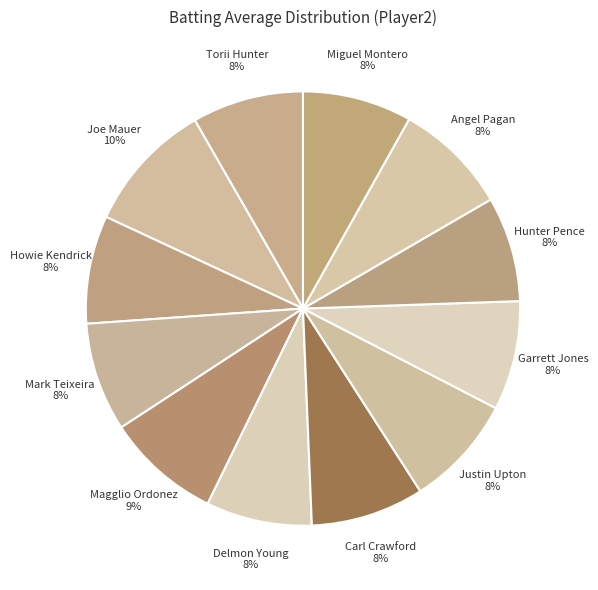

The Hunter Pence 8% slice represents 8% of the pie. True or false?

True